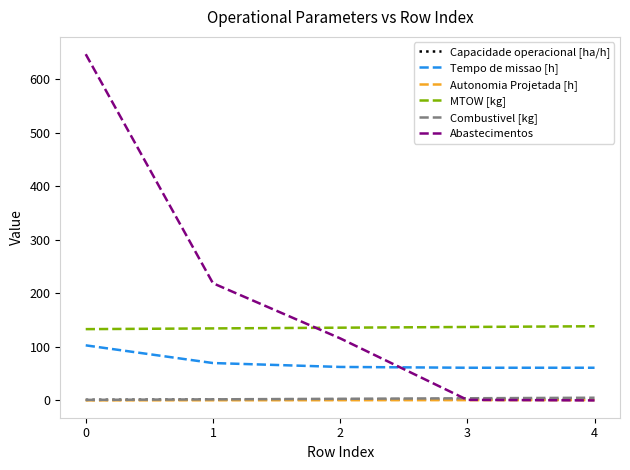

What value does the MTOW [kg] series have at 1?

134.6